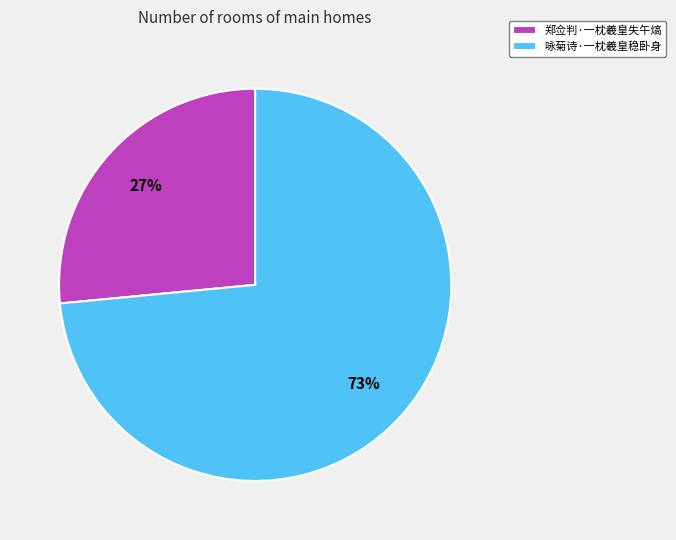

To the nearest percent, what percentage of the pie is 咏菊诗·一枕羲皇稳卧身?

73%